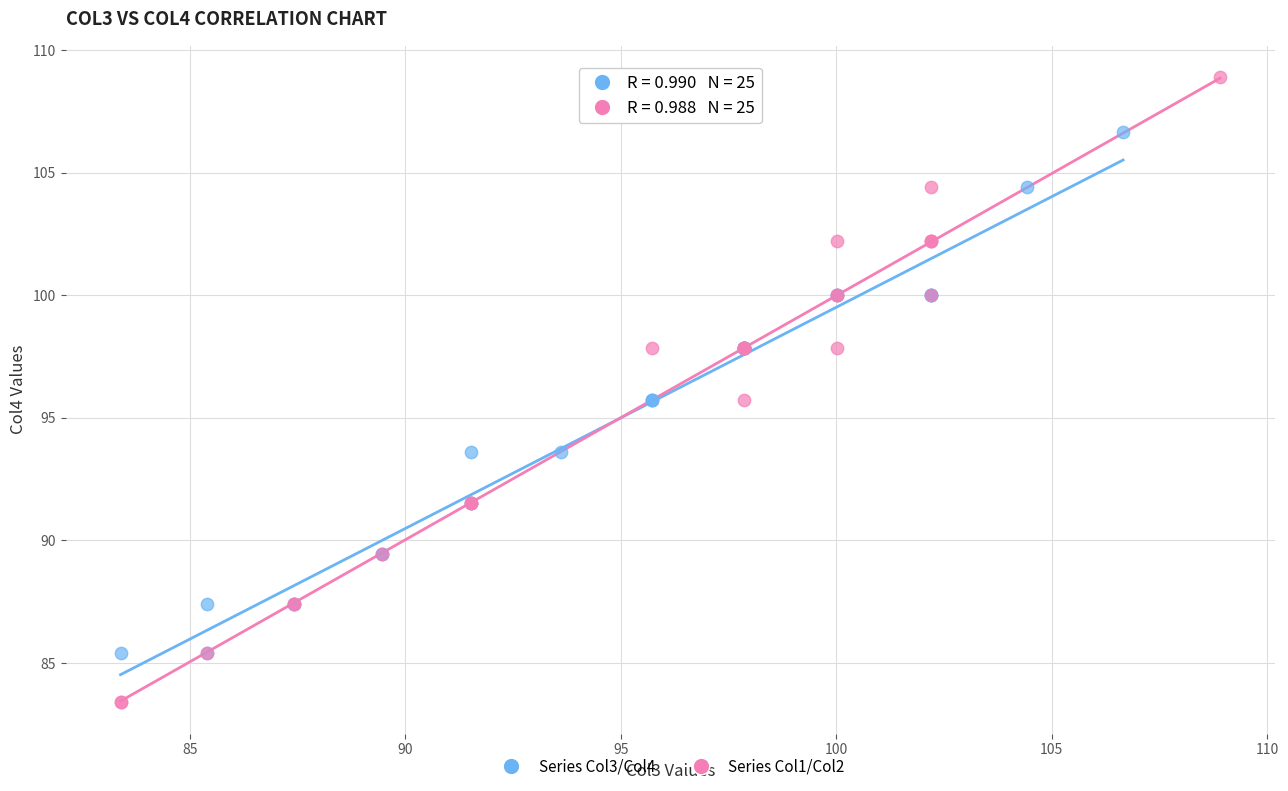

Which series has the widest spread of Y values?

Series Col1/Col2